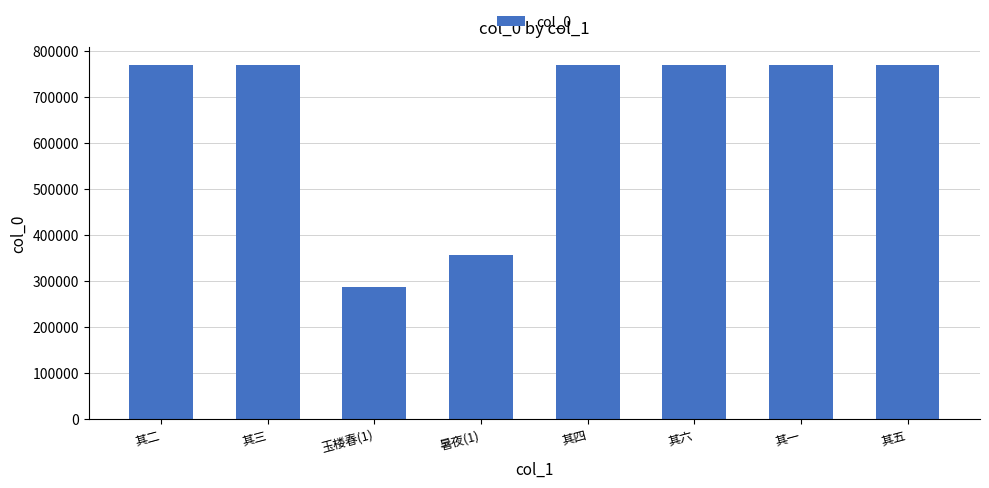

The value at 其四 is 768995. True or false?

True